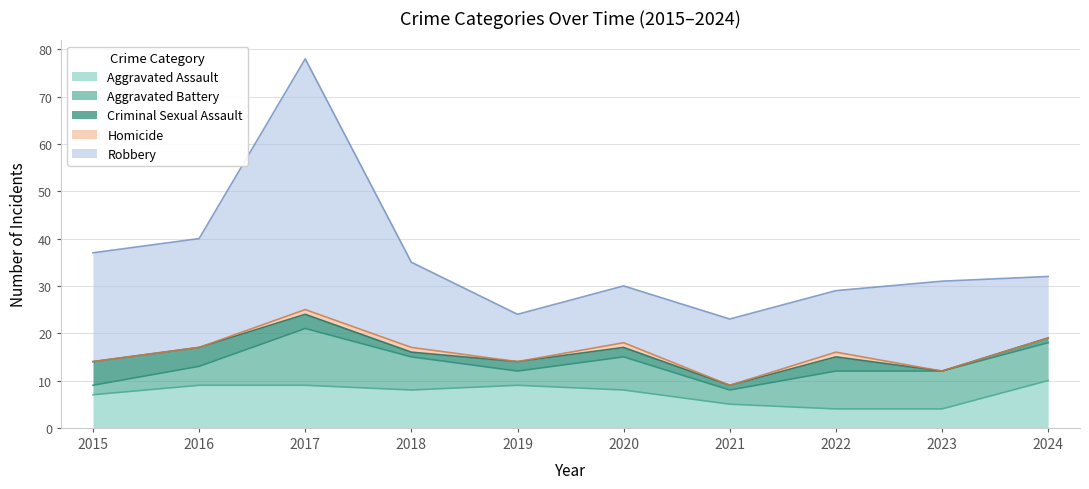

True or false: Aggravated Battery and Homicide cross at least once.

False